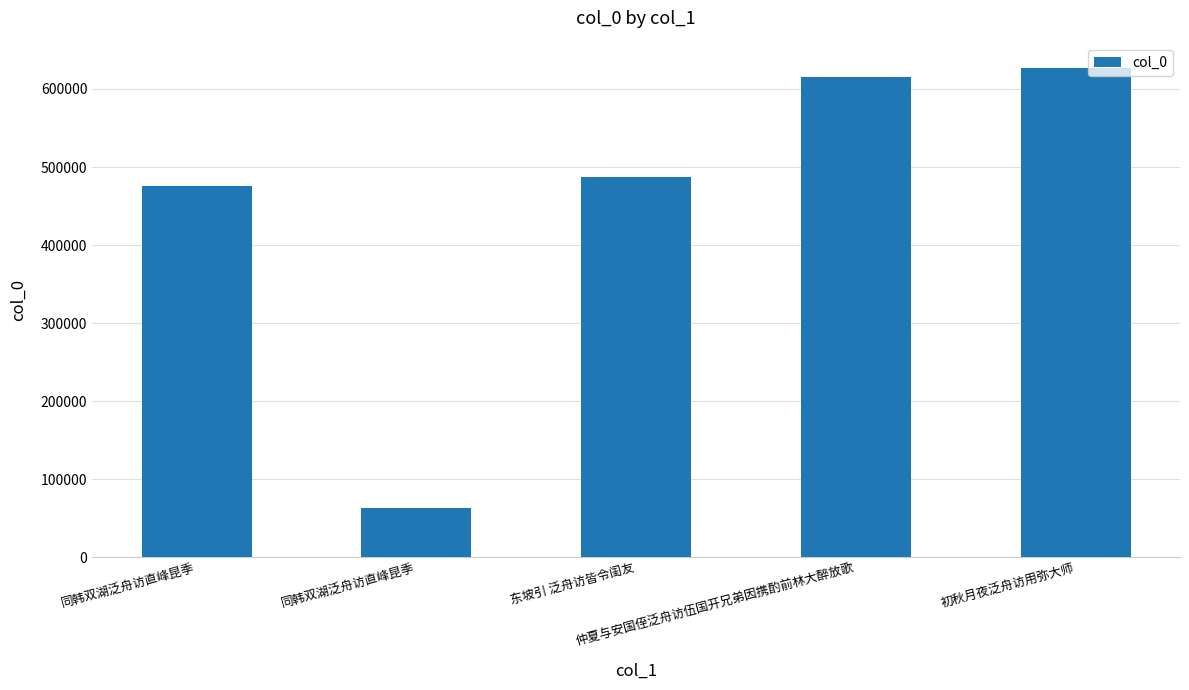

Where is the data nearest to the value 344836?

同韩双湖泛舟访直峰昆季